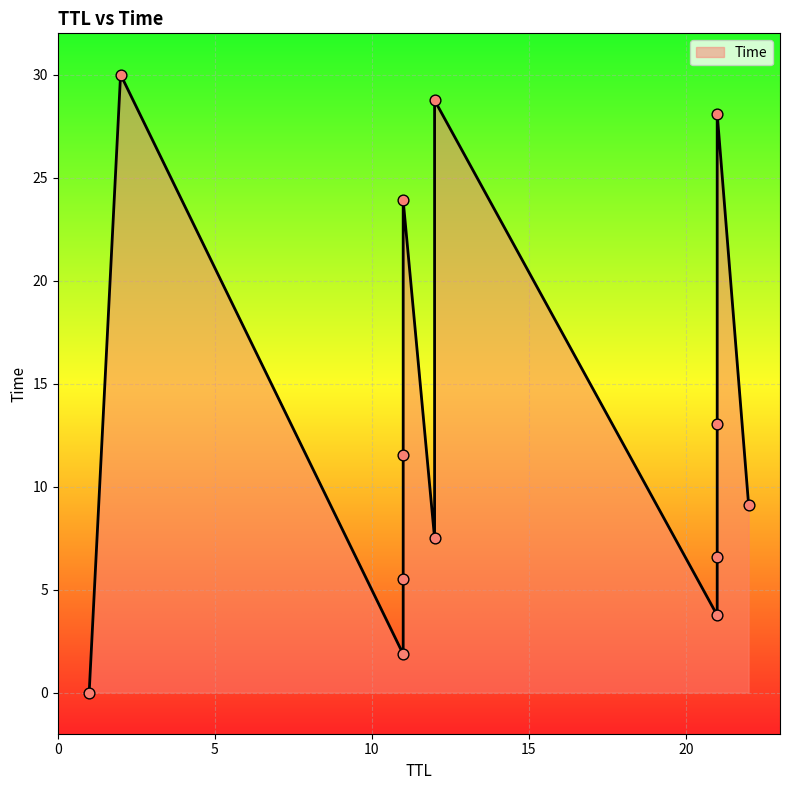

Which has a higher value, 1 or 12?

12